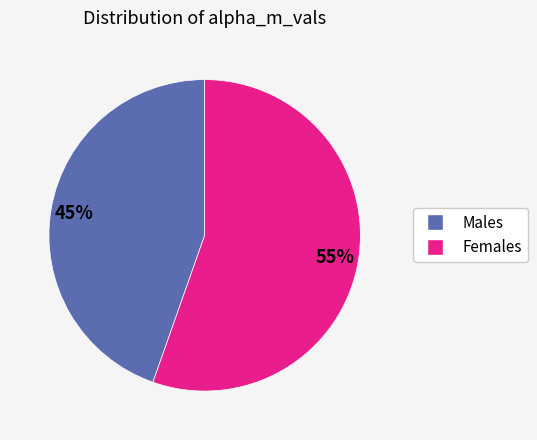

Is there a majority slice in this chart?

Yes